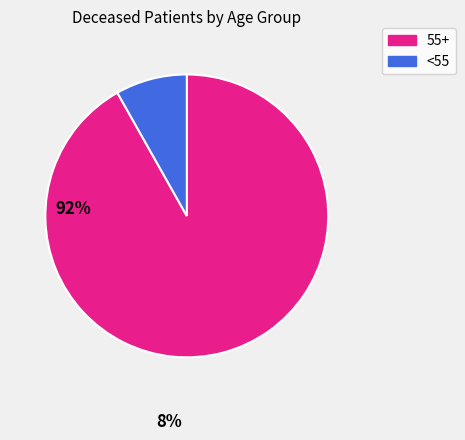

Is the sum of 55+ and <55 greater than half?

Yes